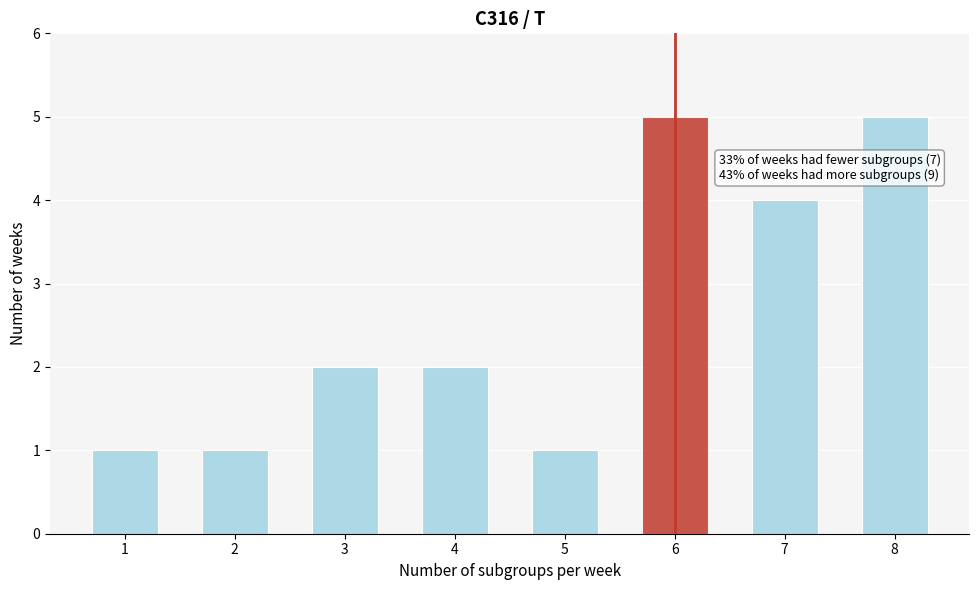

Reading left to right, list all the values displayed in this chart.

1=1	2=1	3=2	4=2	5=1	6=5	7=4	8=5